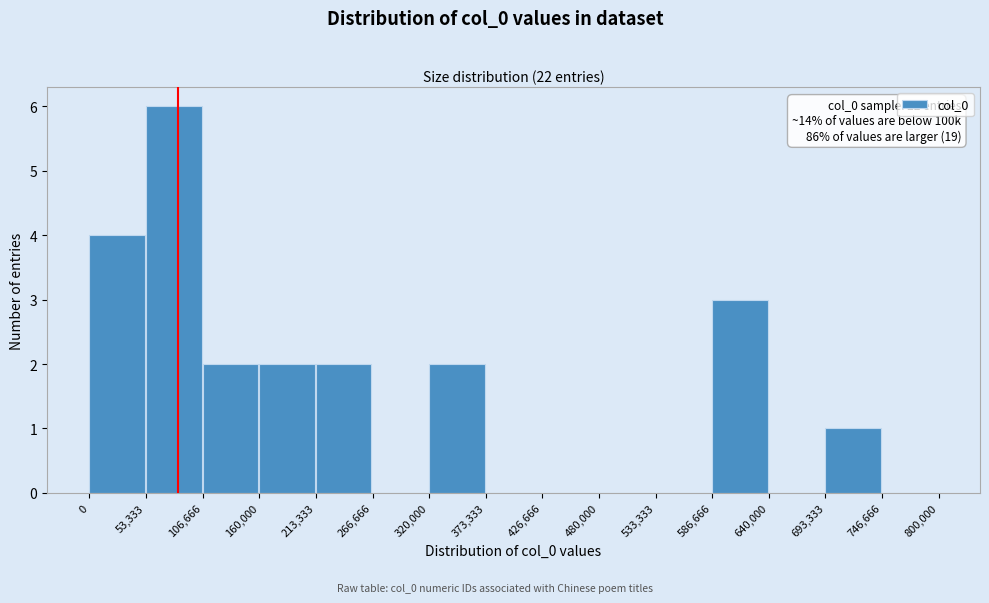

Over which range of the x-axis is the bar tallest?

53,333 to 106,666